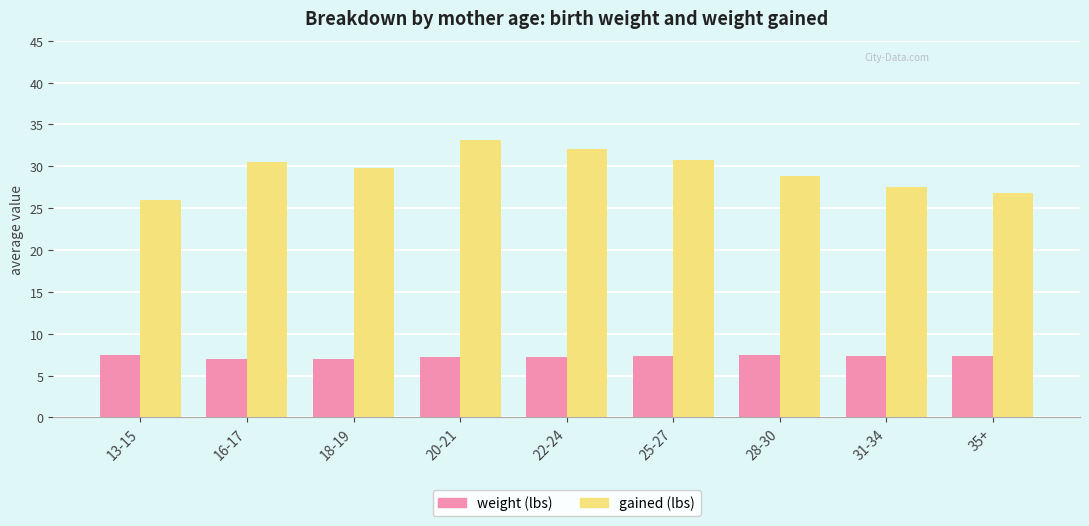

Does the chart contain stacked bars?

No